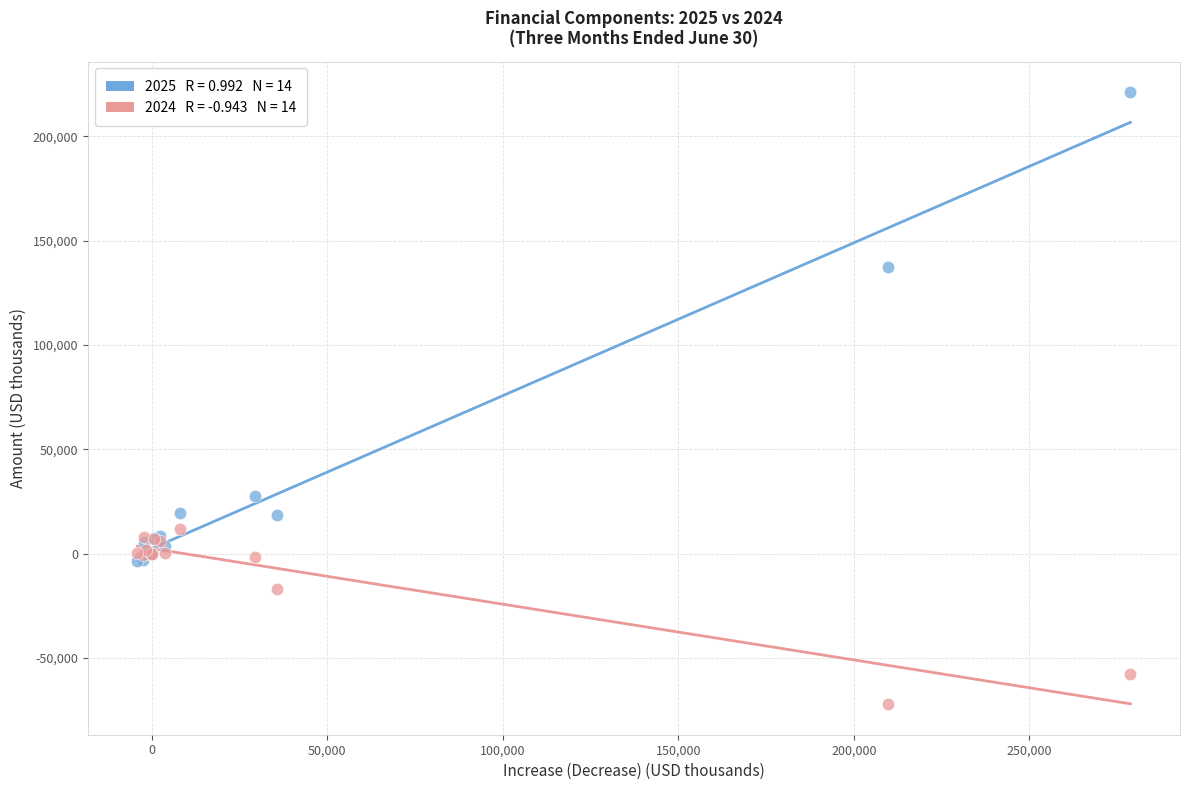

Across all series, what Y value is closest to 74507?

27574